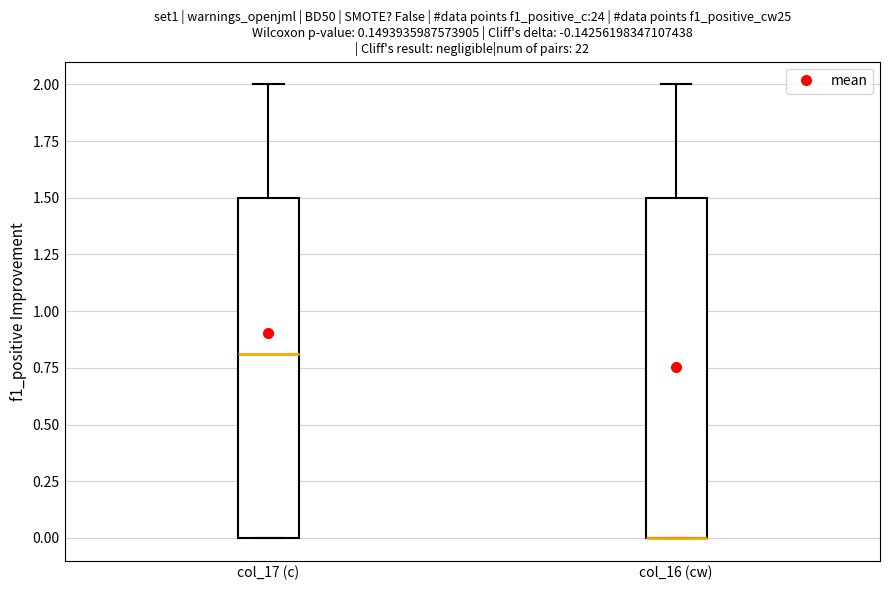

Reading left to right, read every box against the y-axis: the position of its median line, the range the box covers, and the ends of its whiskers. The values are not printed on the chart, so give them approximately, as read against the axis.

col_17 (c): median 0.8, box 0.0 to 1.5, whiskers 0.0 to 2.0
col_16 (cw): median 0.0 (drawn on the box's lower edge), box 0.0 to 1.5, whiskers 0.0 to 2.0